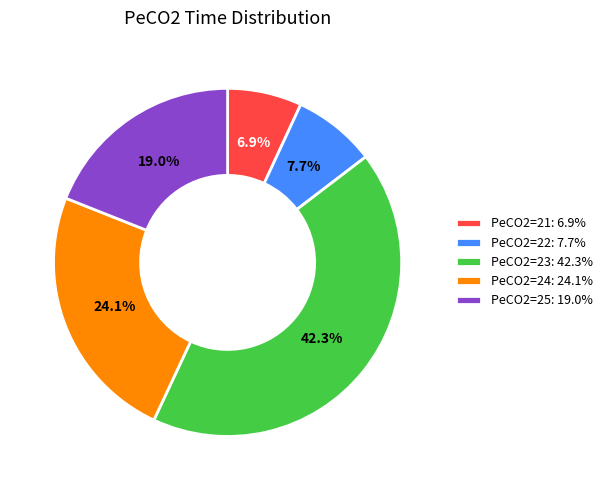

Rank the categories by value from lowest to highest.

PeCO2=21: 6.9%, PeCO2=22: 7.7%, PeCO2=25: 19.0%, PeCO2=24: 24.1%, PeCO2=23: 42.3%